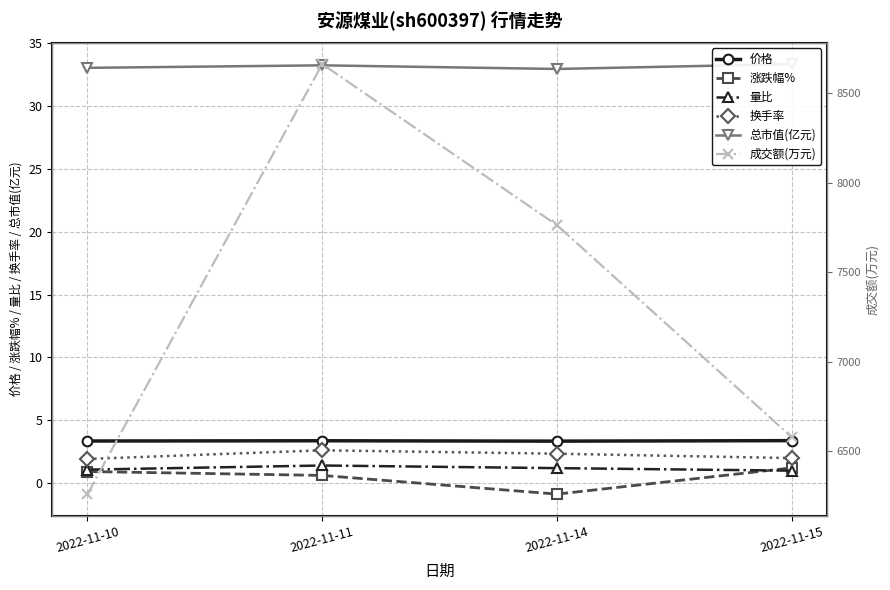

Reading left to right, extract all data points from this chart.

价格: 2022-11-10=3.3	2022-11-11=3.4	2022-11-14=3.3	2022-11-15=3.4
涨跌幅%: 2022-11-10=0.9	2022-11-11=0.6	2022-11-14=-0.9	2022-11-15=1.2
量比: 2022-11-10=1.1	2022-11-11=1.4	2022-11-14=1.2	2022-11-15=1.0
换手率: 2022-11-10=1.9	2022-11-11=2.6	2022-11-14=2.3	2022-11-15=2.0
总市值(亿元): 2022-11-10=33.1	2022-11-11=33.3	2022-11-14=33.0	2022-11-15=33.4
成交额(万元): 2022-11-10=6259.0	2022-11-11=8664.0	2022-11-14=7763.0	2022-11-15=6578.0